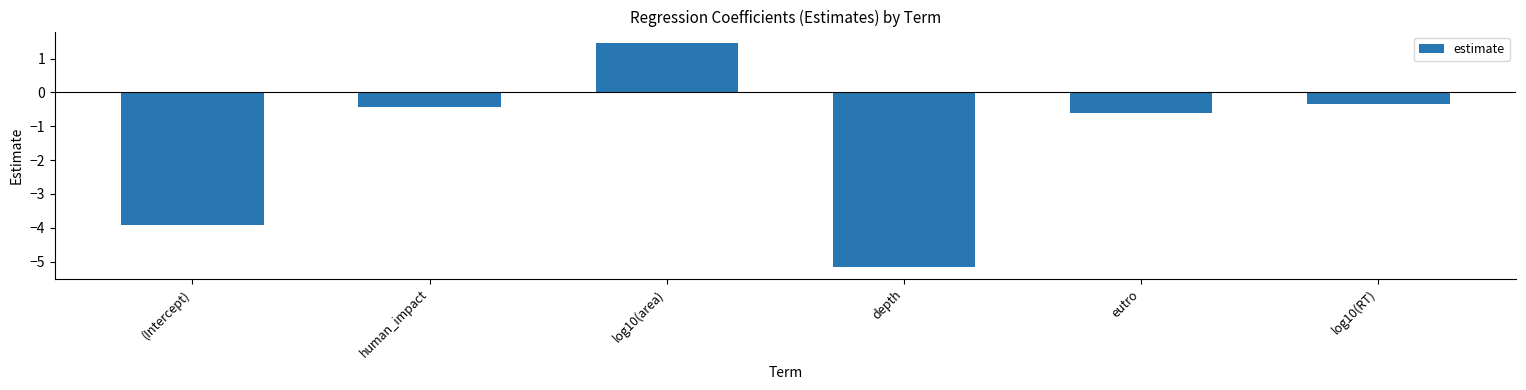

How many values are below 0?

5